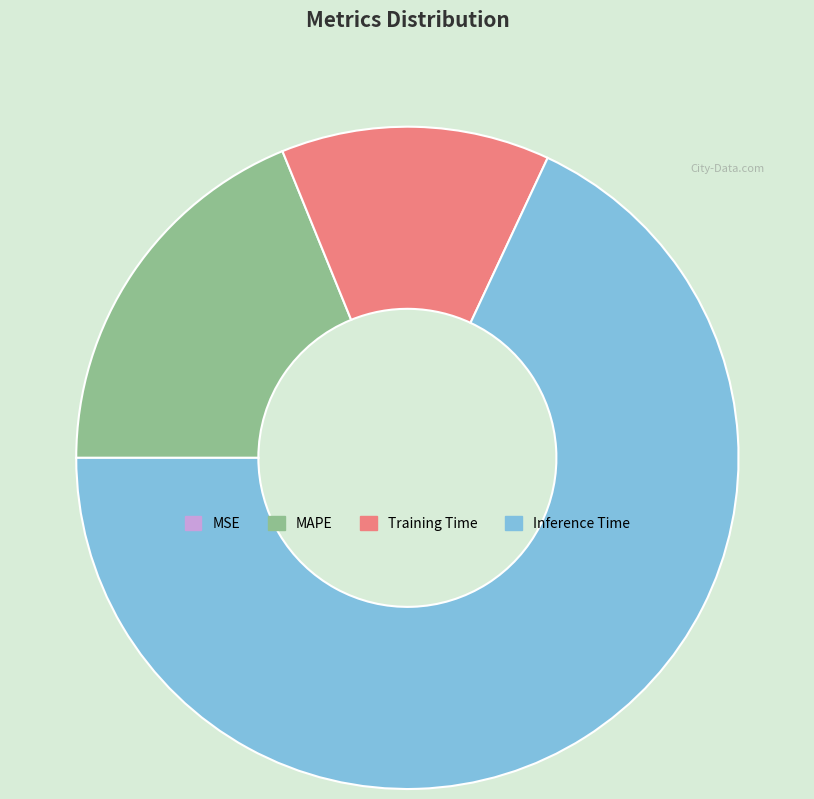

True or false: MAPE accounts for 19% of the total.

True